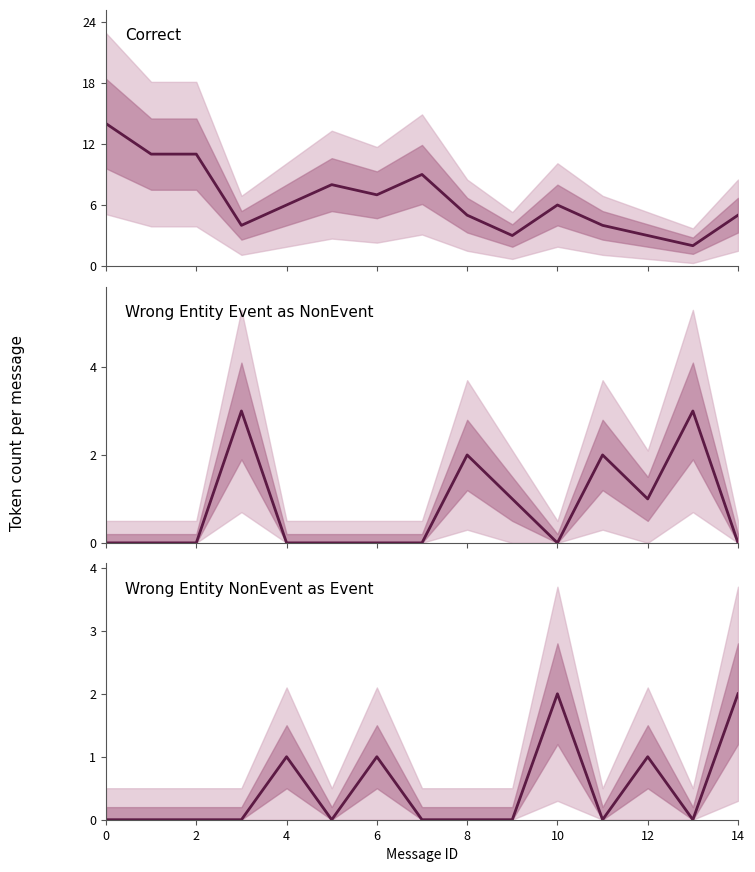

What is the highest value of the Wrong_Entity_Event_as_NonEvent series?

3